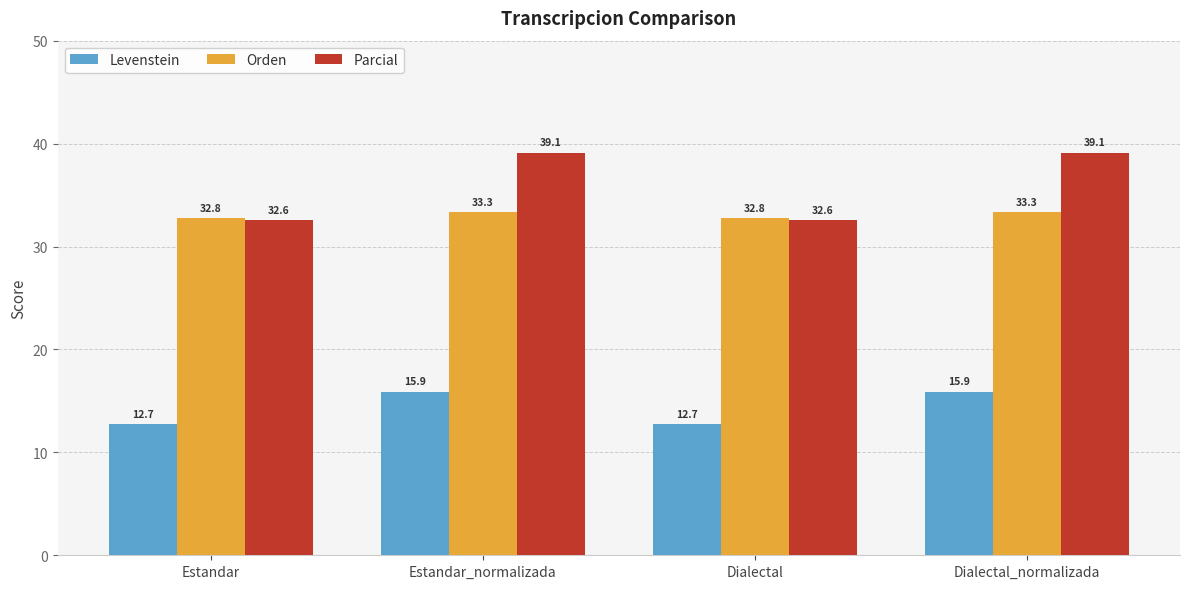

Count the number of categories in the chart.

4